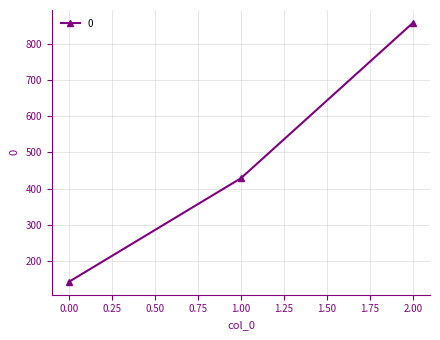

Reading right to left, transcribe all the data shown in this chart.

2.00=857.1	1.00=428.6	0.00=142.9